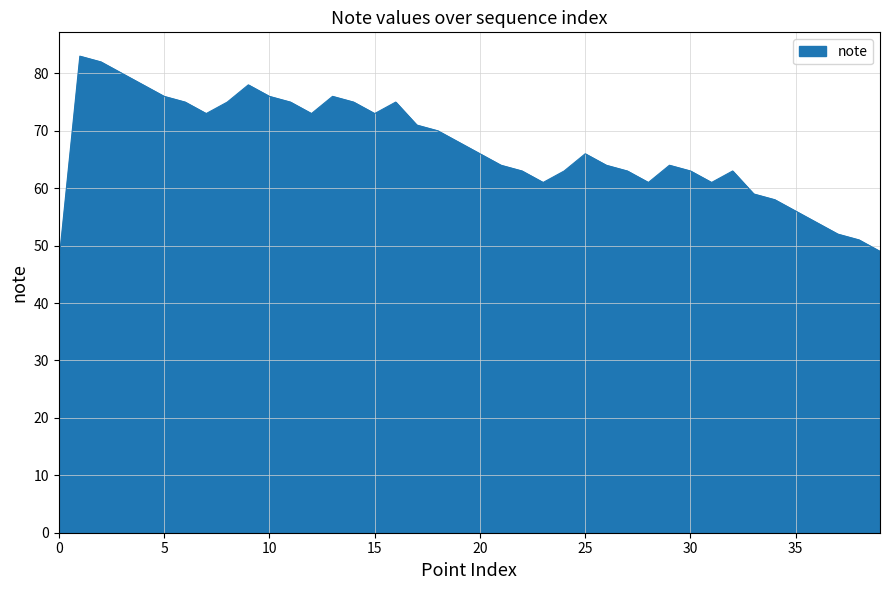

What is the difference between the maximum and minimum values?

36